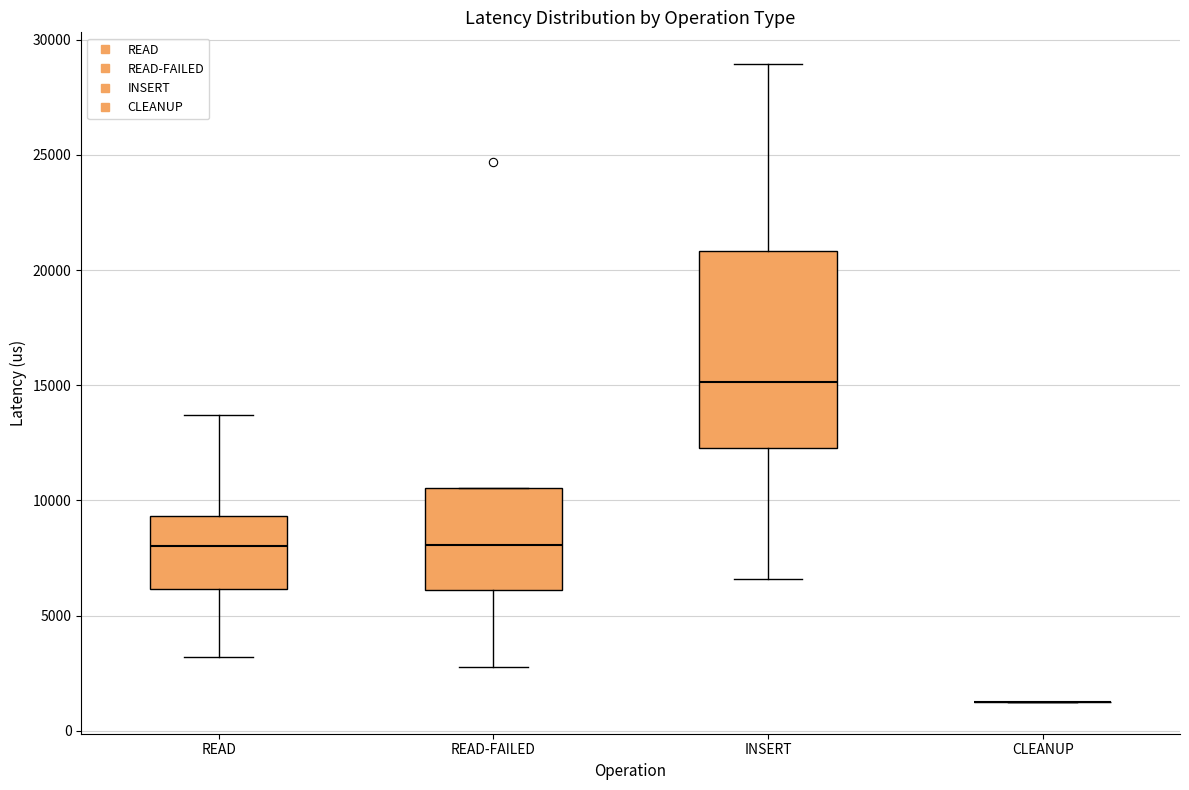

Reading left to right, transcribe this box plot: for each box, give where its median line is, the range the box spans, and where its two whiskers end, as read against the y-axis. The values are not printed on the chart, so give them approximately, as read against the axis.

READ: median 8000, box 6000 to 9500, whiskers 3000 to 13500
READ-FAILED: median 8000, box 6000 to 10500, whiskers 3000 to 10500
INSERT: median 15000, box 12500 to 21000, whiskers 6500 to 29000
CLEANUP: box collapsed to a line at 1500, whiskers 1500 to 1500